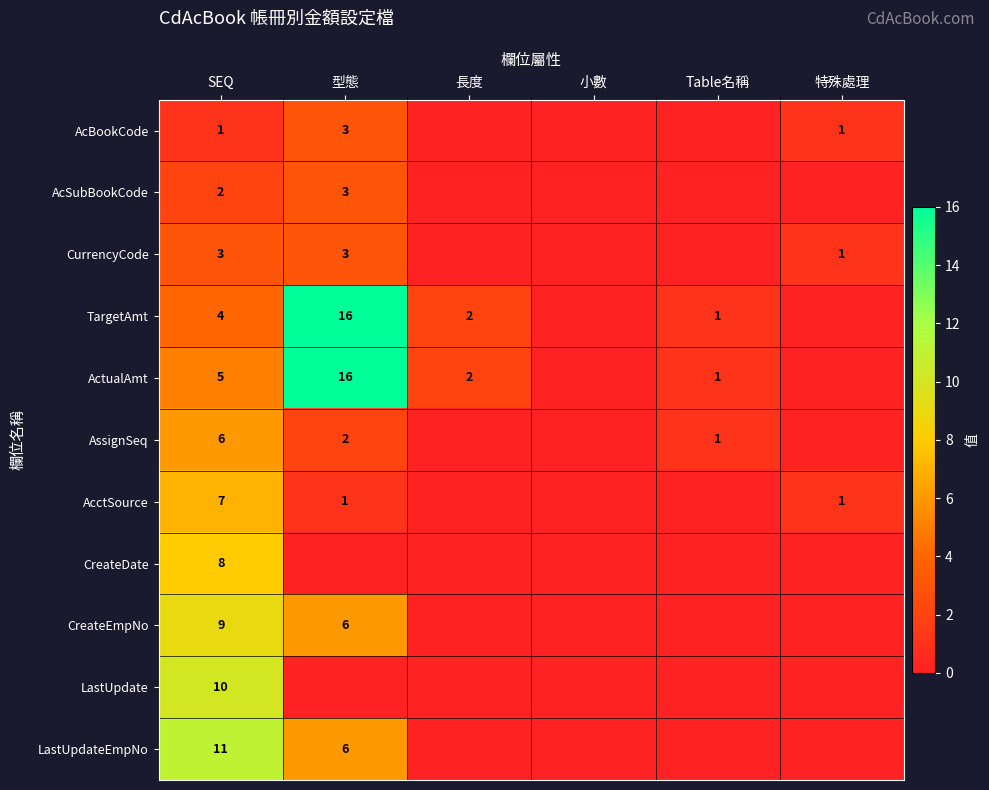

What is the spread (max minus min) of values at SEQ?

10